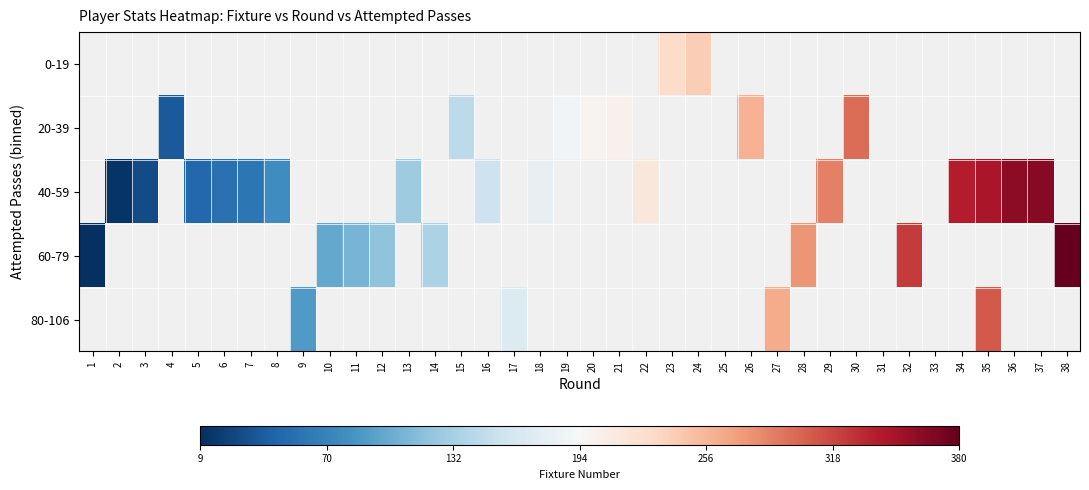

Which has a higher value, 18 or 31?

31